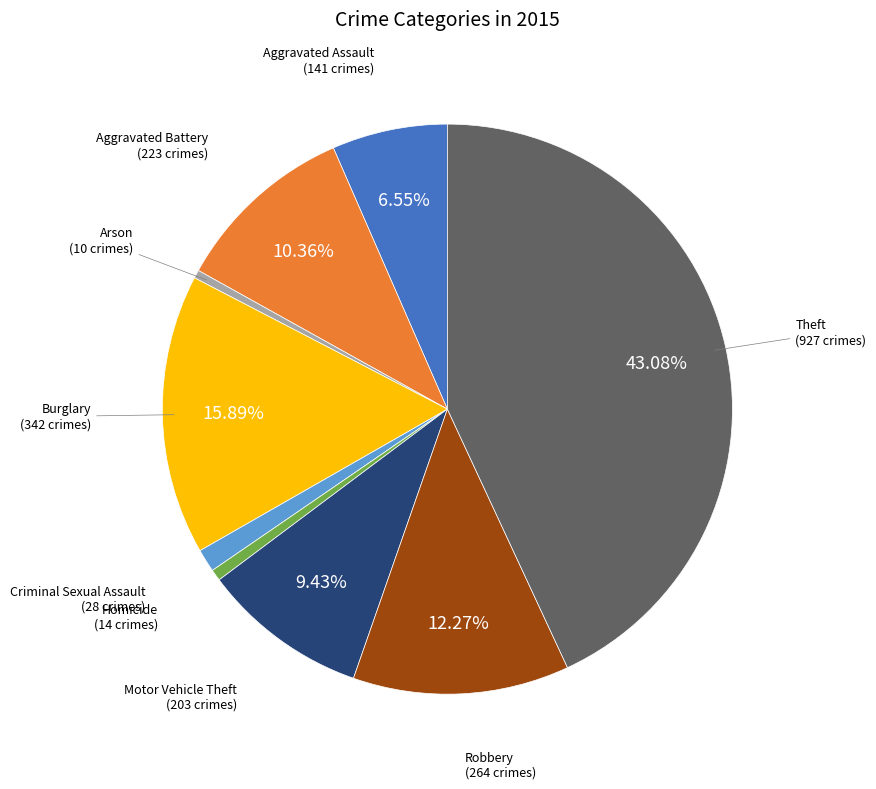

Does any single category account for the majority?

No